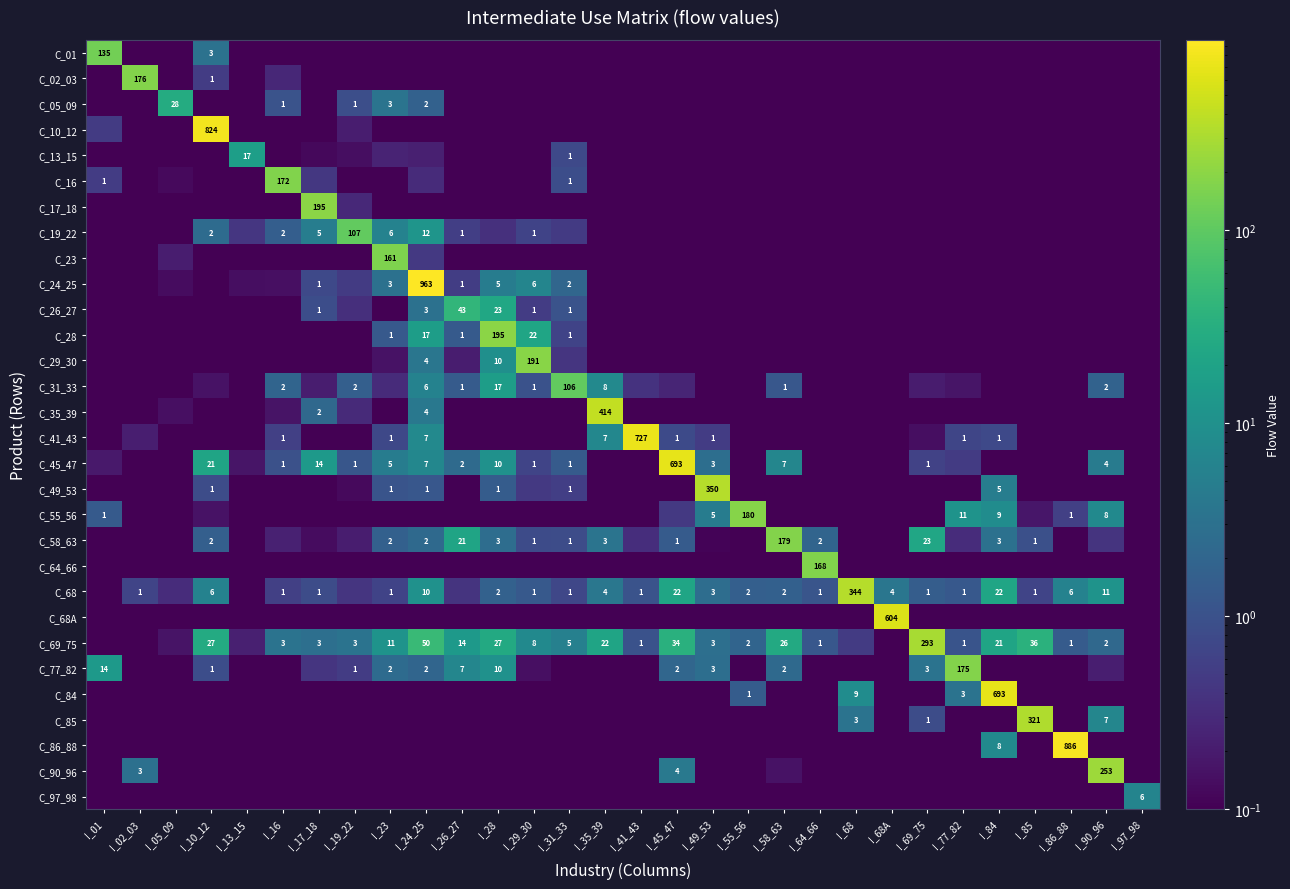

At I_86_88, list the series in order from smallest to largest.

C_01, C_02_03, C_05_09, C_10_12, C_13_15, C_16, C_17_18, C_19_22, C_23, C_24_25, C_26_27, C_28, C_29_30, C_31_33, C_35_39, C_41_43, C_45_47, C_49_53, C_64_66, C_68A, C_77_82, C_84, C_85, C_90_96, C_97_98, C_58_63, C_55_56, C_69_75, C_68, C_86_88